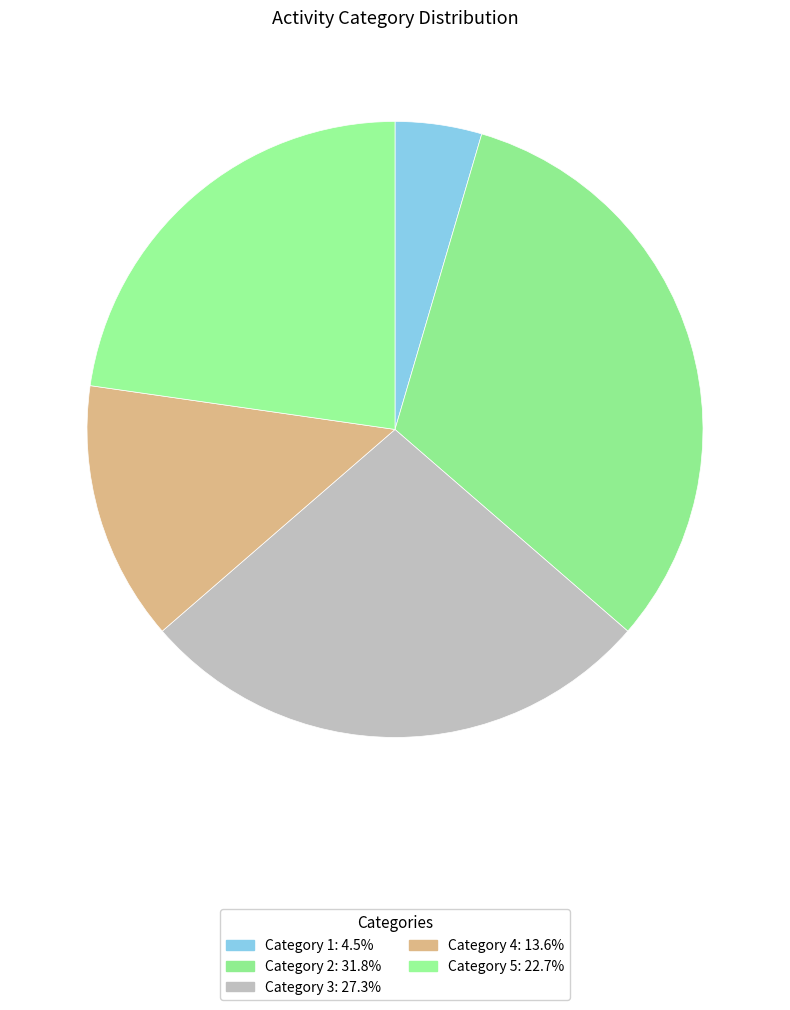

Count the number of slices in the pie.

5